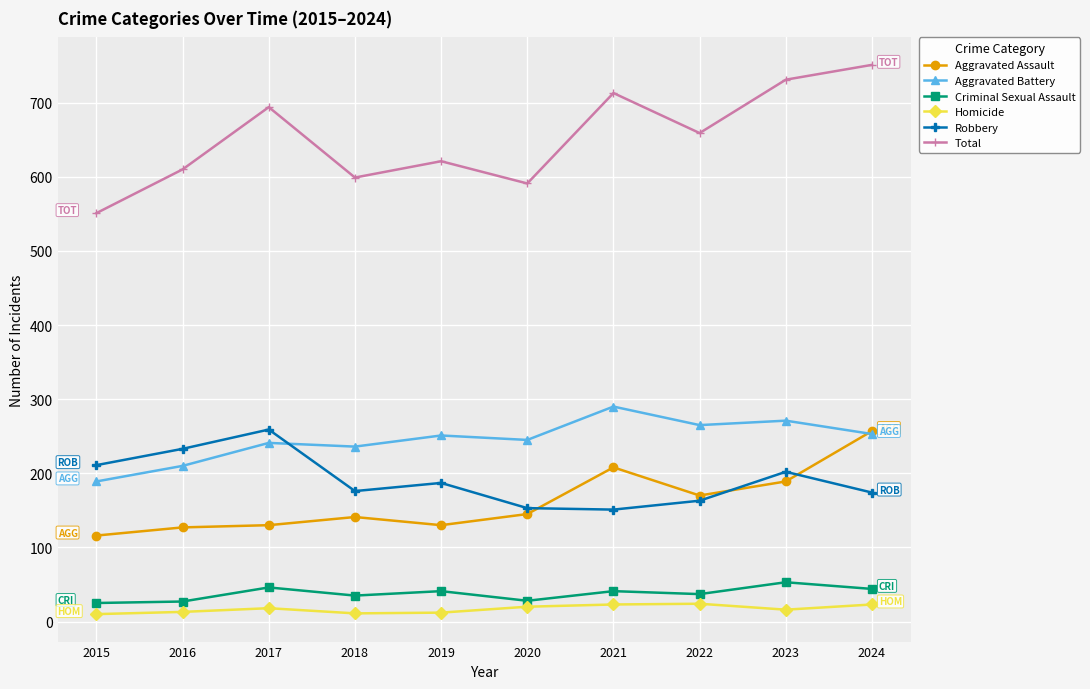

What is the value of the Aggravated Battery point at the 7th from the left?

290